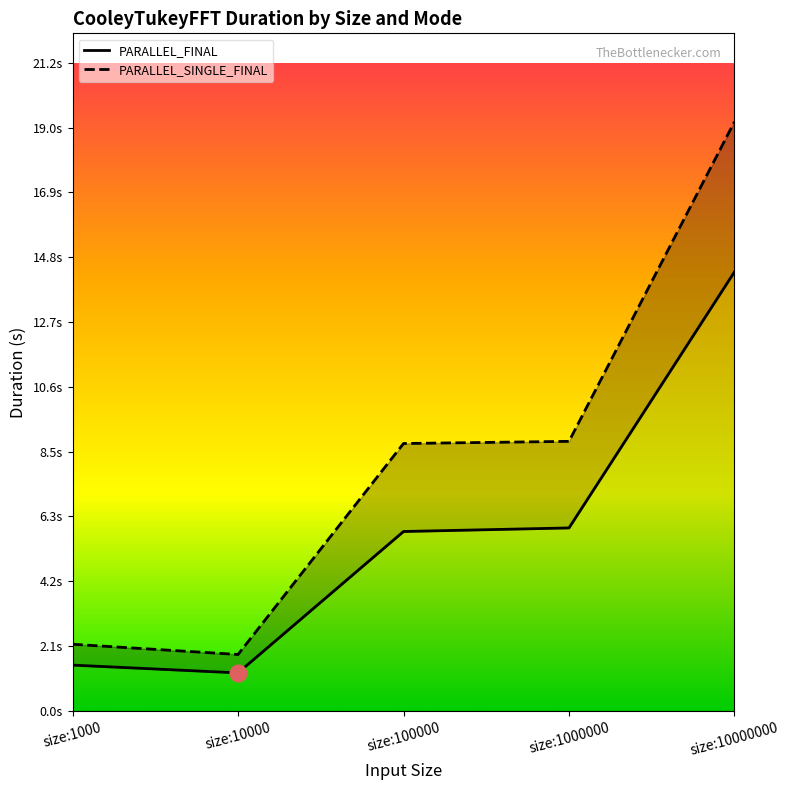

At which label is PARALLEL_FINAL closest to 7?

size:1000000